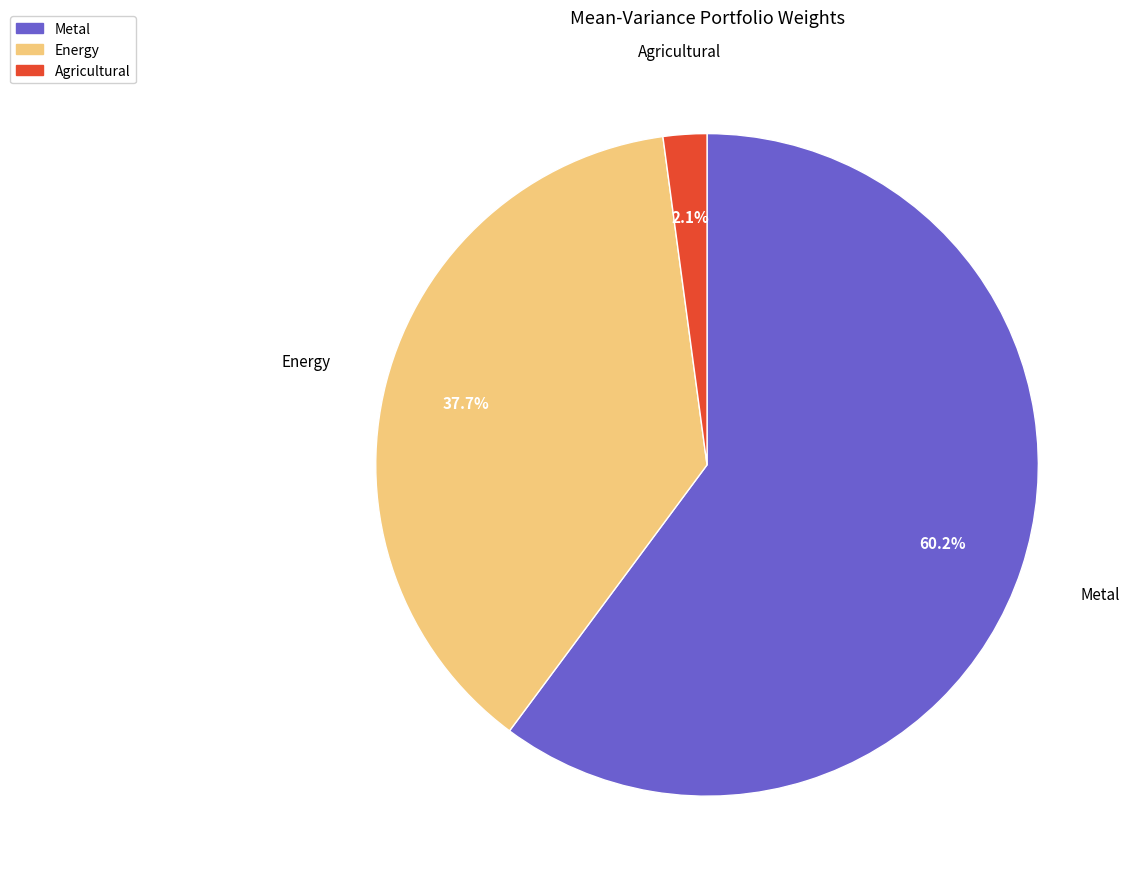

What percentage do Energy and Metal together represent?

97.9%